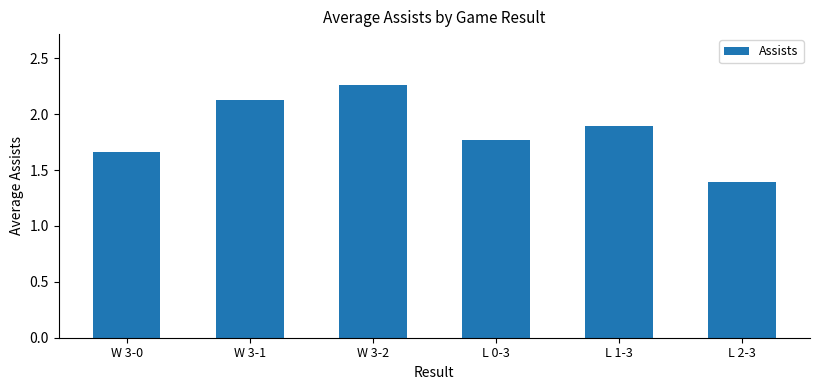

What is the change in value from L 0-3 to L 1-3?

+0.1